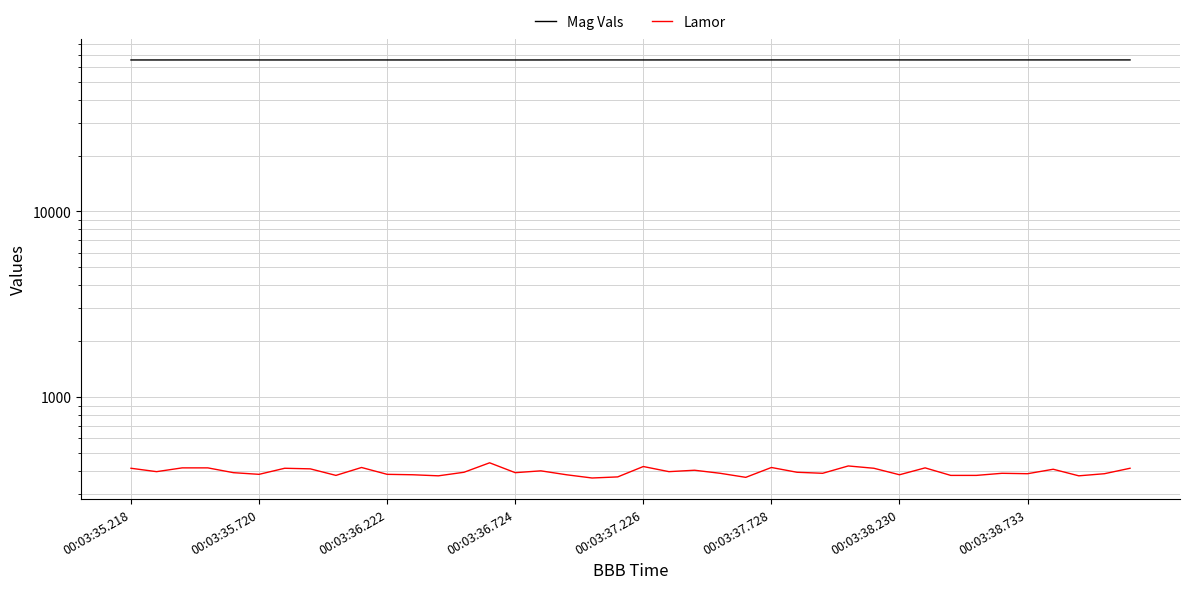

What is the highest value of the Mag Vals series?

65602.8